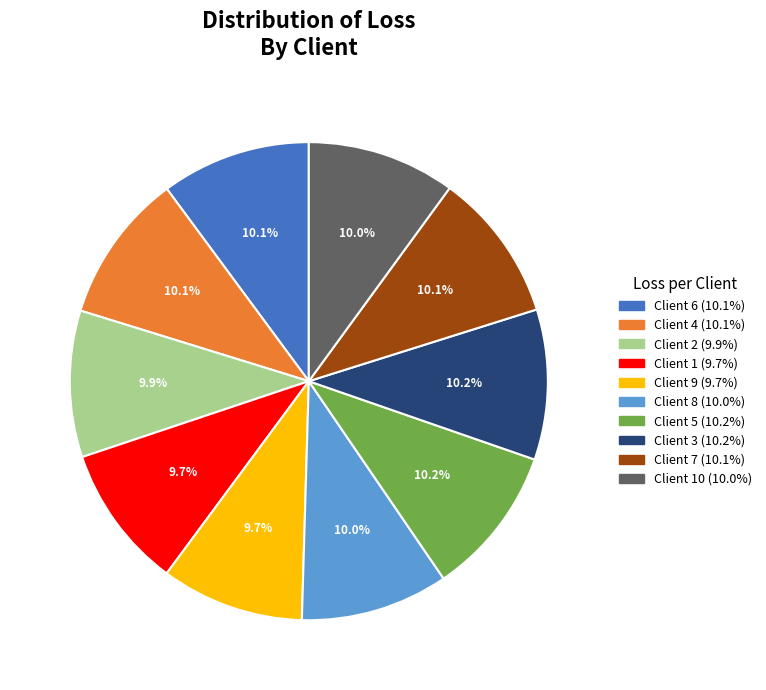

Is there a majority slice in this chart?

No